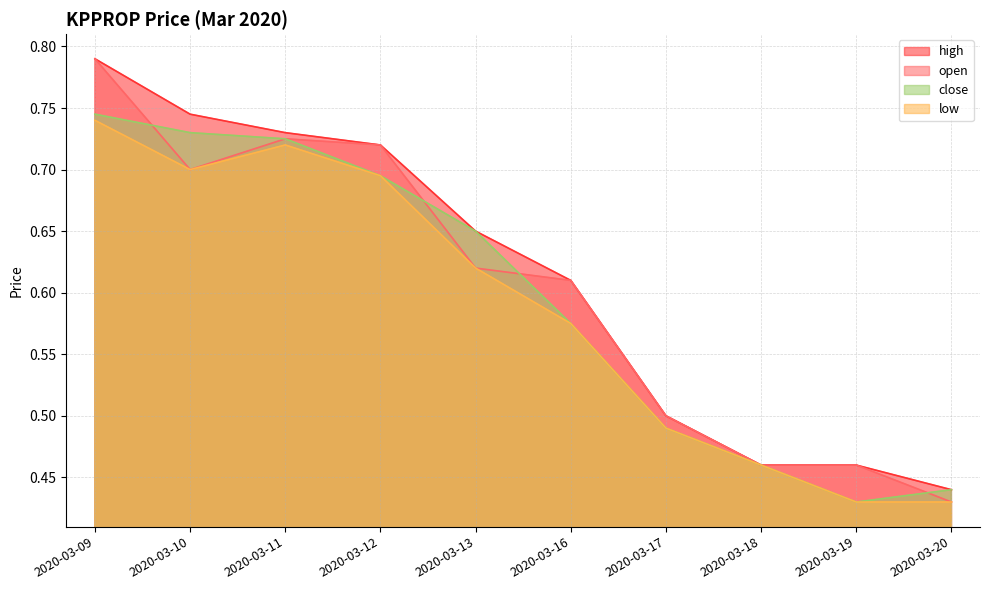

What is the maximum value shown in the chart?

0.8